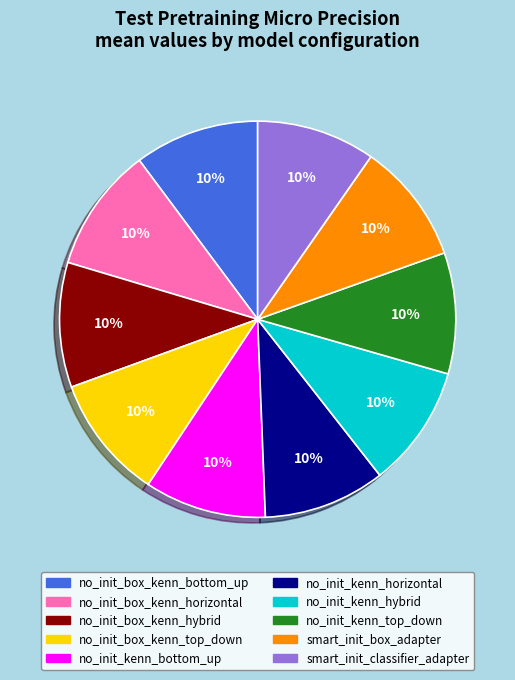

Is it true that no_init_box_kenn_hybrid is 2% of the pie?

False